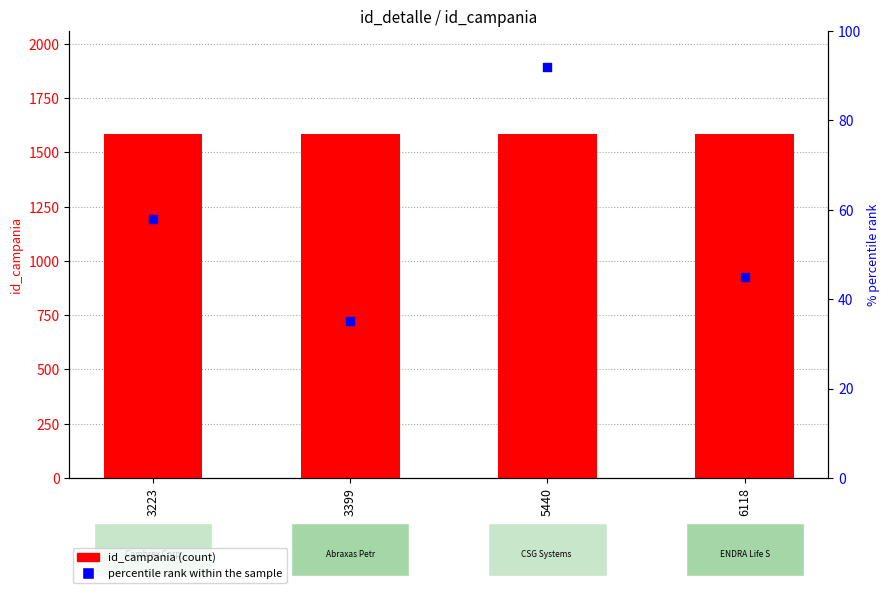

At which category is the sum across all series the highest?

5440